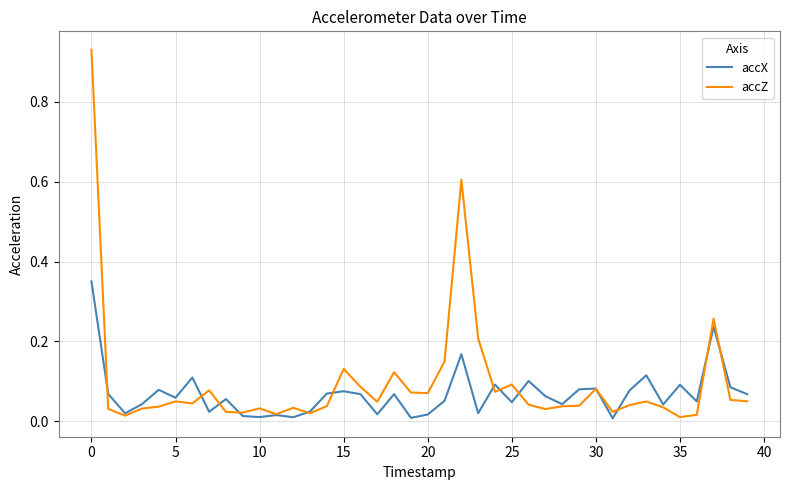

Rank the series by their maximum value, from lowest to highest.

accX, accZ